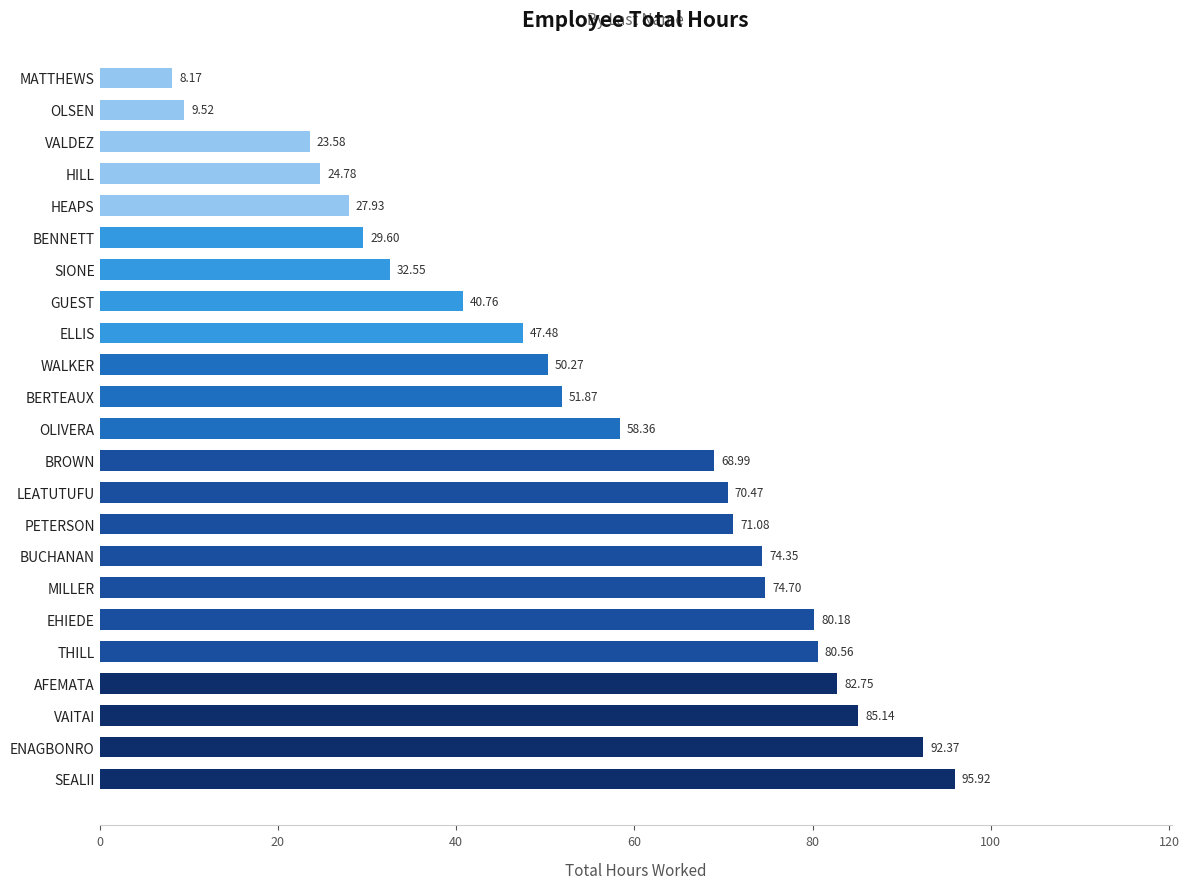

Which label corresponds to the smallest value in the chart?

MATTHEWS